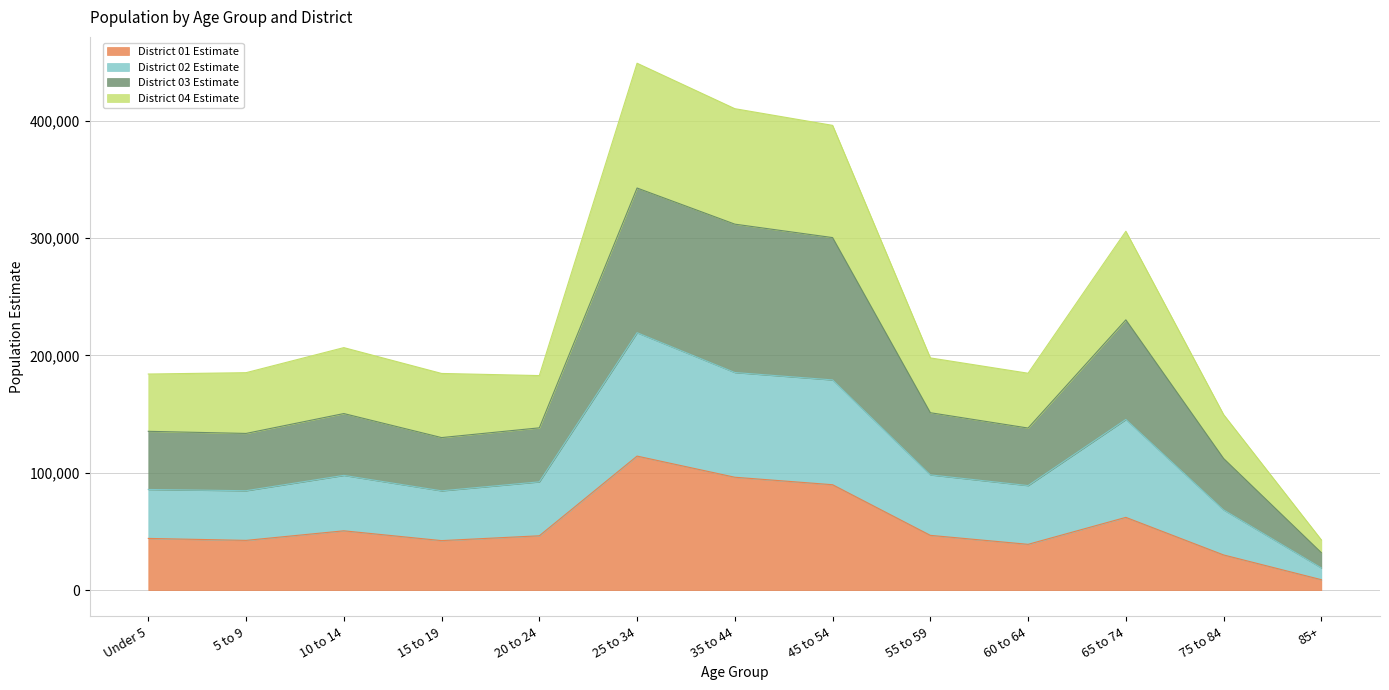

At which category does District 01 Estimate reach its first local peak?

10 to 14